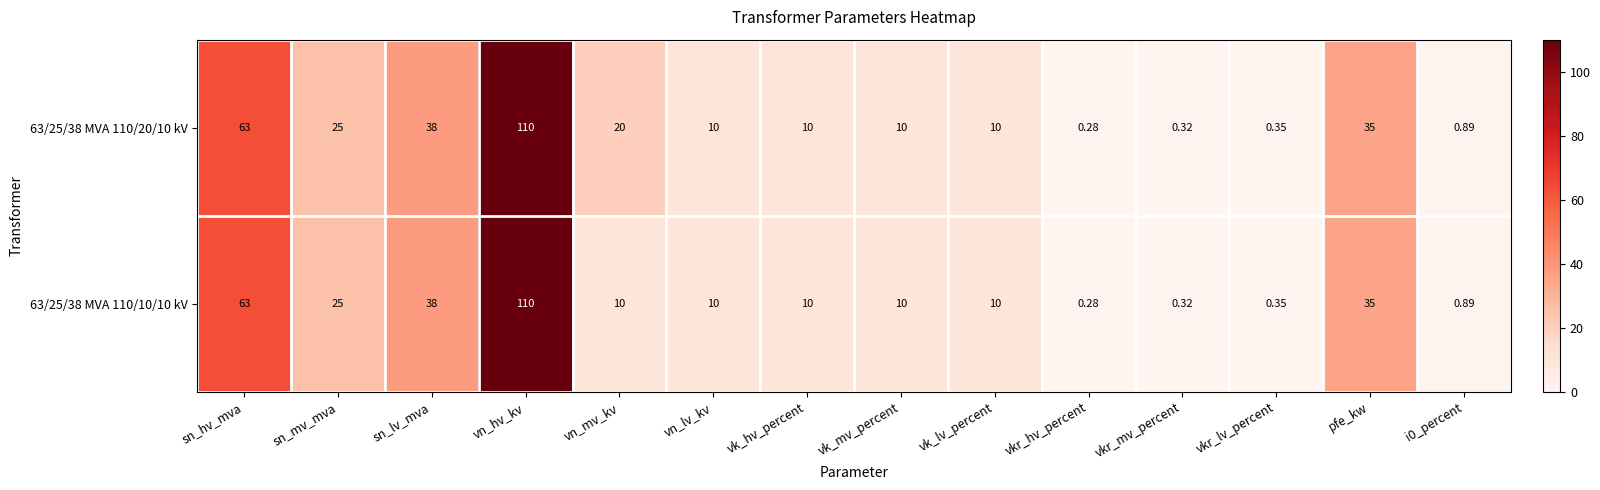

Where is 63/25/38 MVA 110/20/10 kV nearest to the value 55?

sn_hv_mva